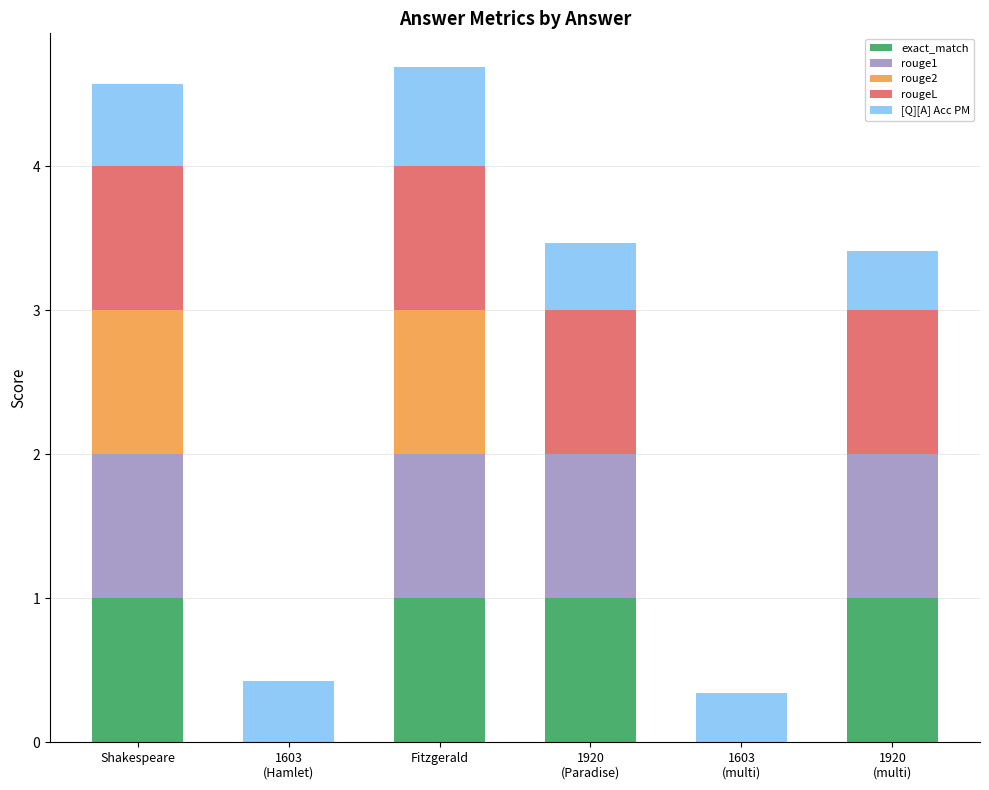

What is the highest value of the exact_match series?

1.0